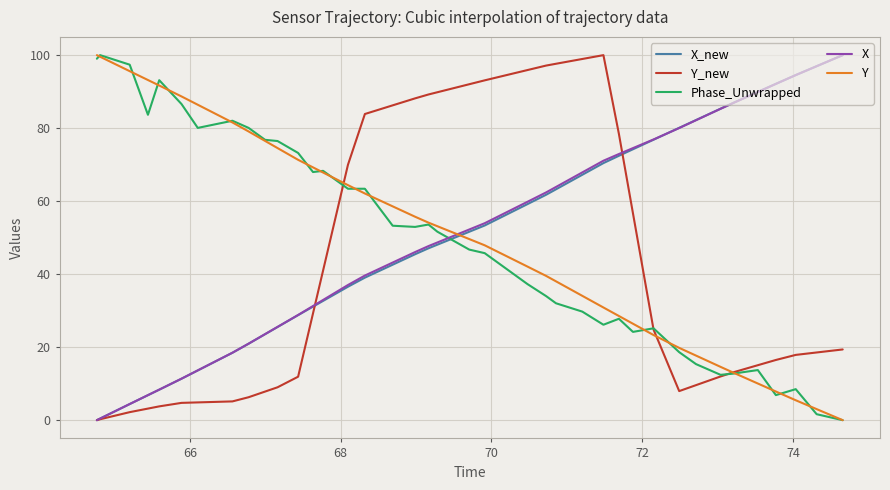

True or false: Phase_Unwrapped and X_new cross at least once.

True